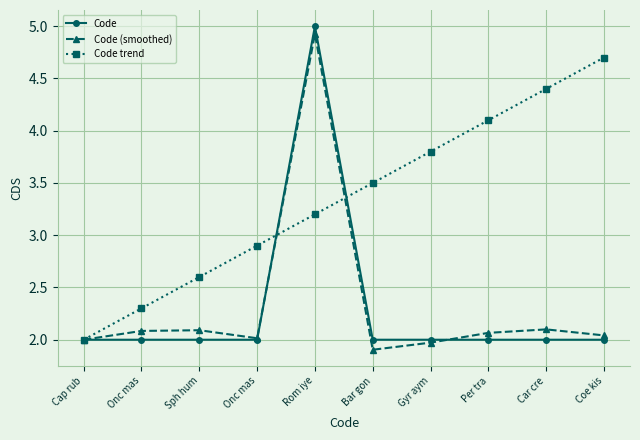

True or false: Code trend has more than 1 interior local peaks.

False